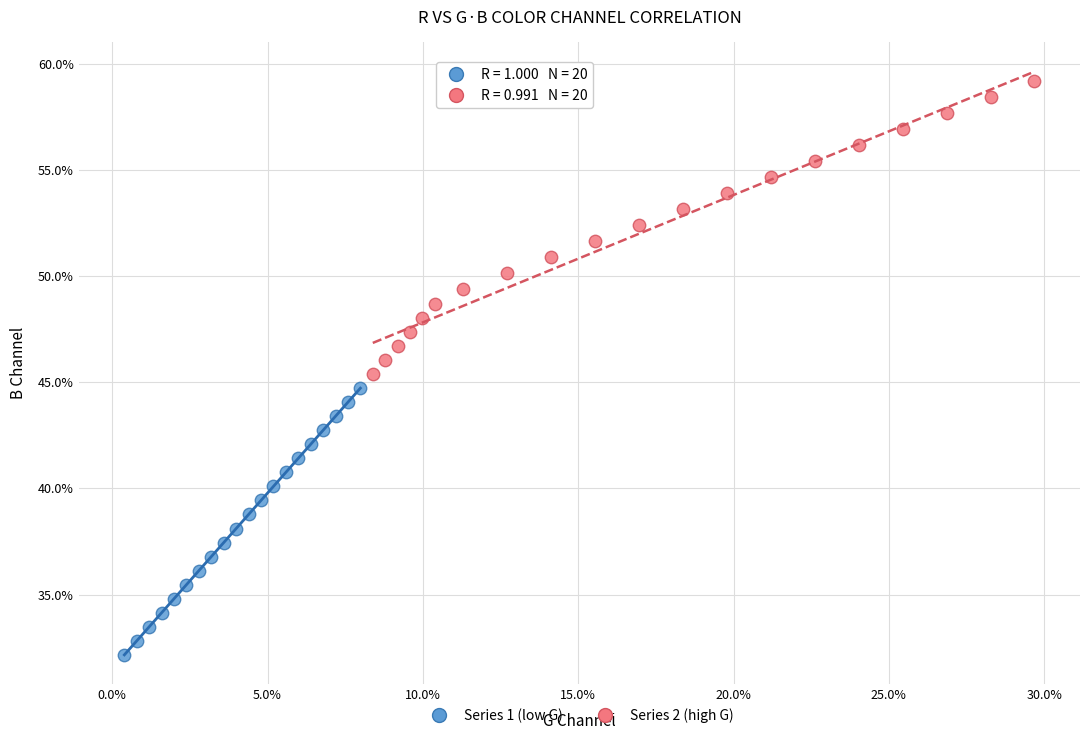

Which series reaches the minimum Y coordinate?

Series 1 (low G)